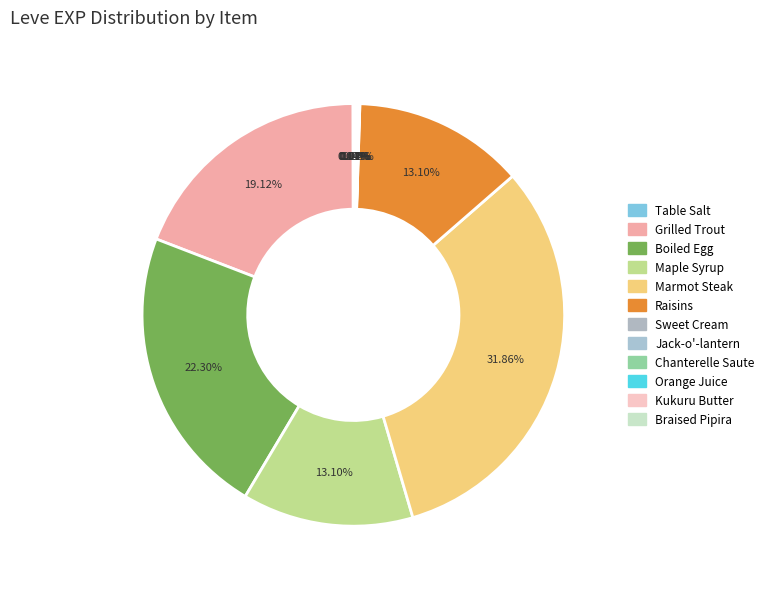

Which slice is the largest?

Marmot Steak